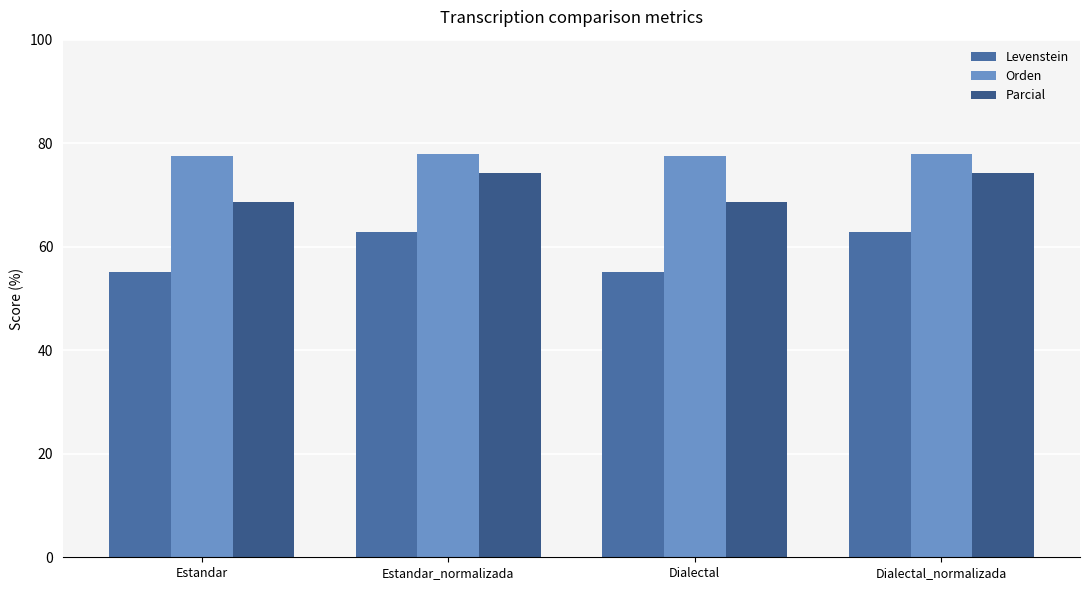

How many groups of bars are there?

4